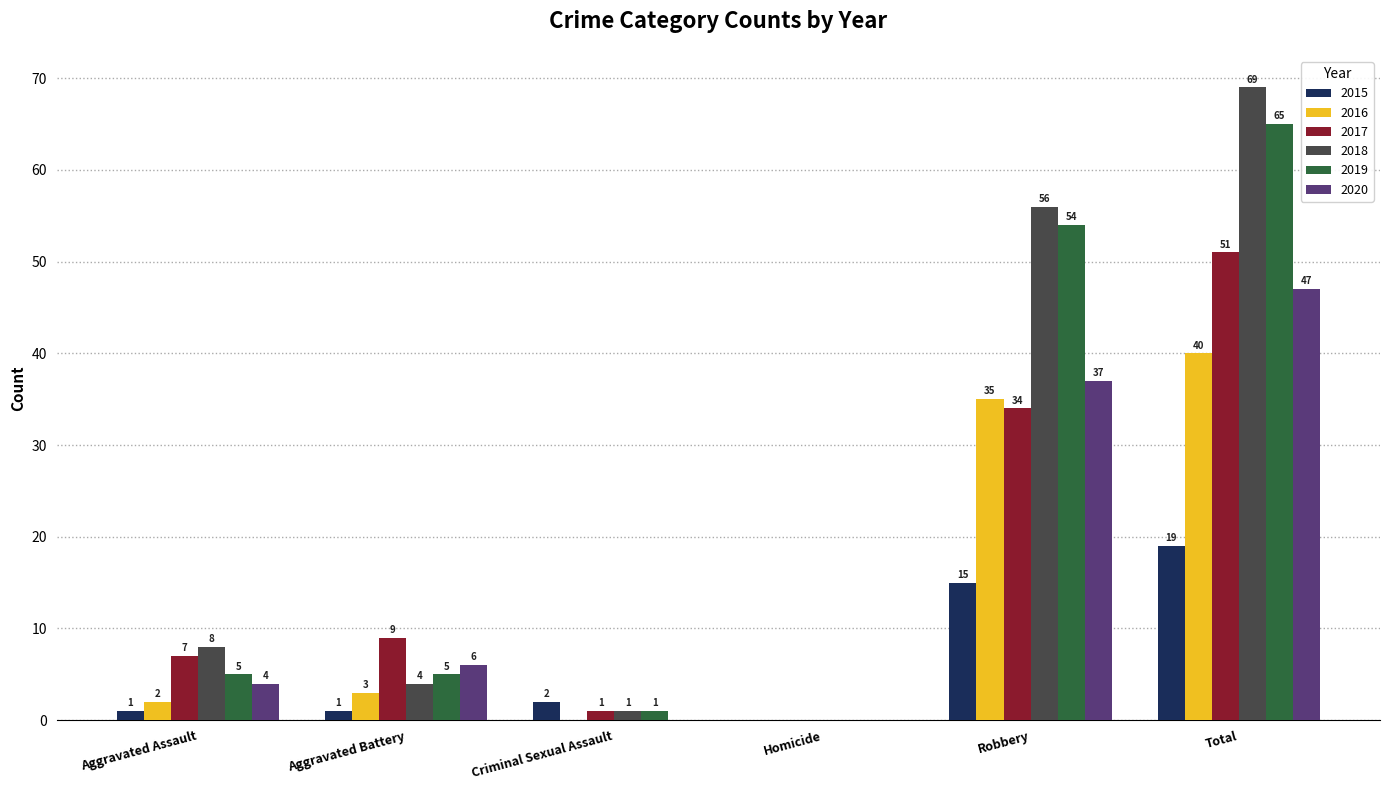

What is the average value of the 2020 series?

16